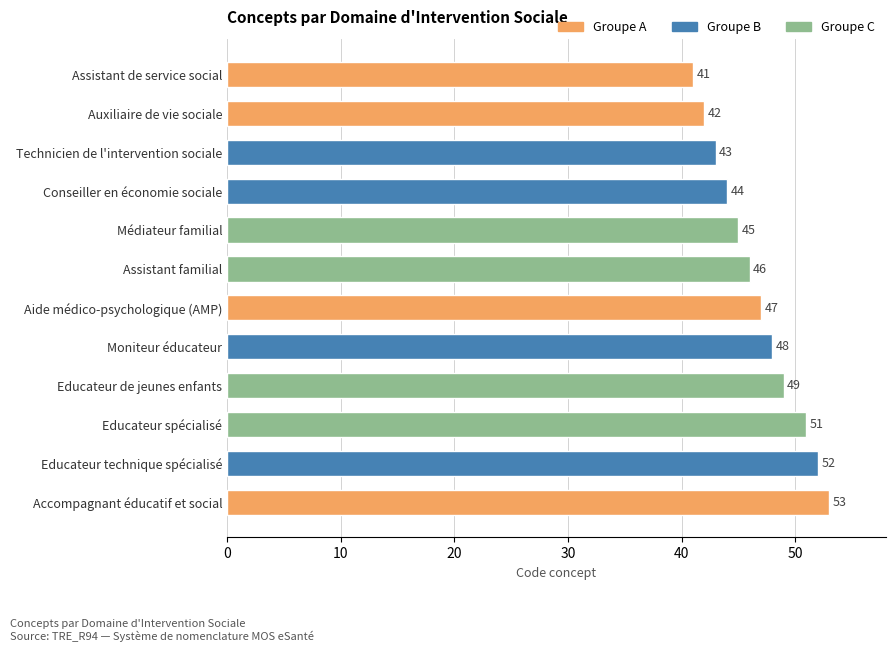

What is the average value?

47